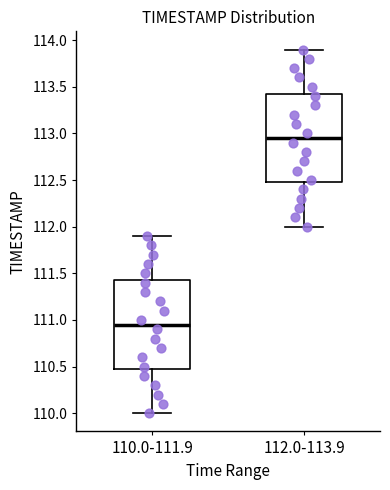

Reading left to right, transcribe this box plot: for each box, give where its median line is, the range the box spans, and where its two whiskers end, as read against the y-axis. The values are not printed on the chart, so give them approximately, as read against the axis.

110.0-111.9: median 110.95, box 110.50 to 111.45, whiskers 110.00 to 111.90
112.0-113.9: median 112.95, box 112.50 to 113.45, whiskers 112.00 to 113.90